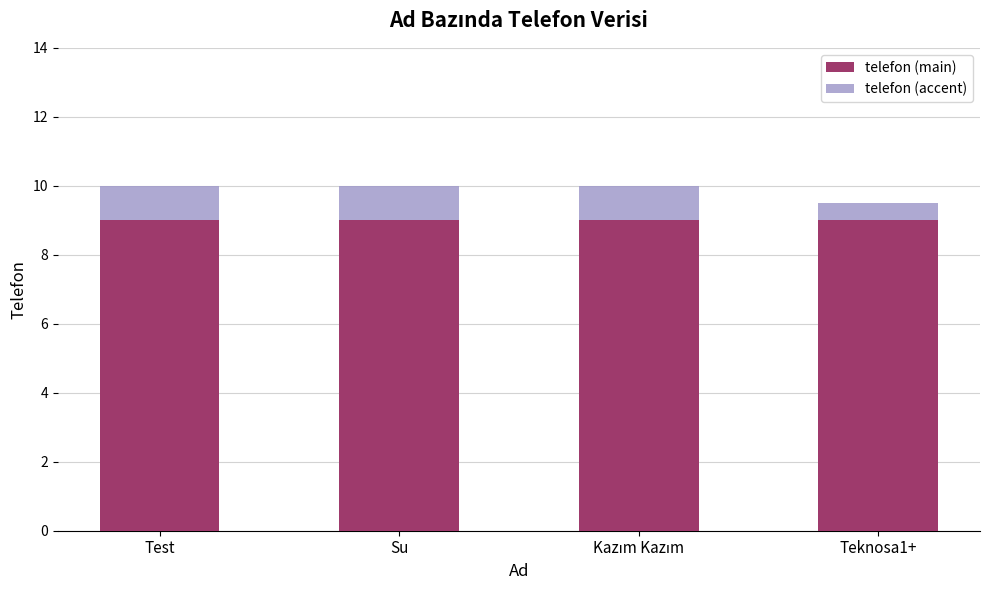

What is the total value across all series at Su?

10.0